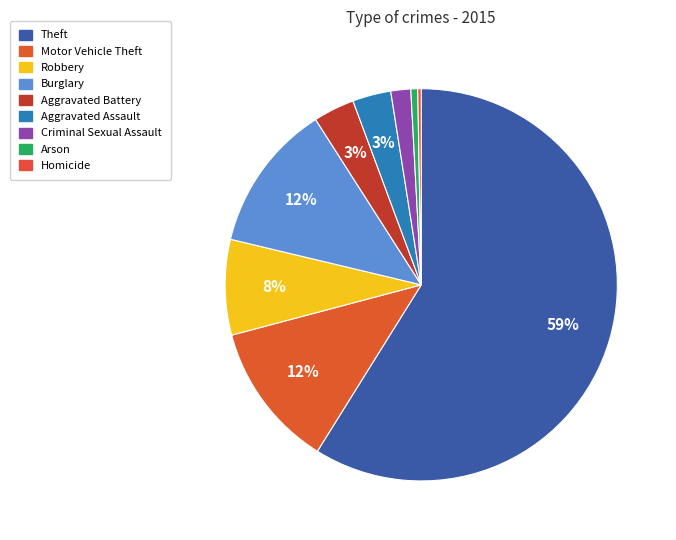

Do Homicide and Arson together represent more than half of the pie?

No